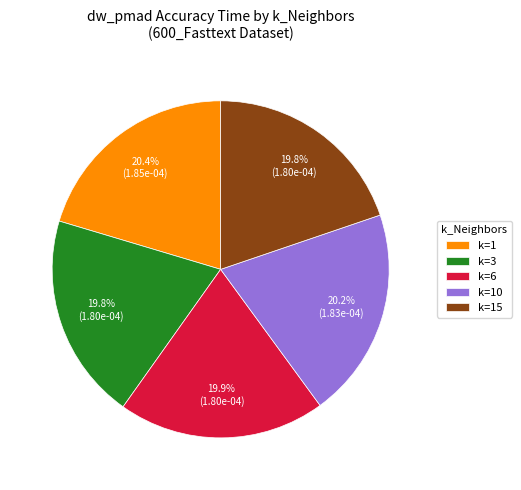

Is k=1 the majority of the pie?

No